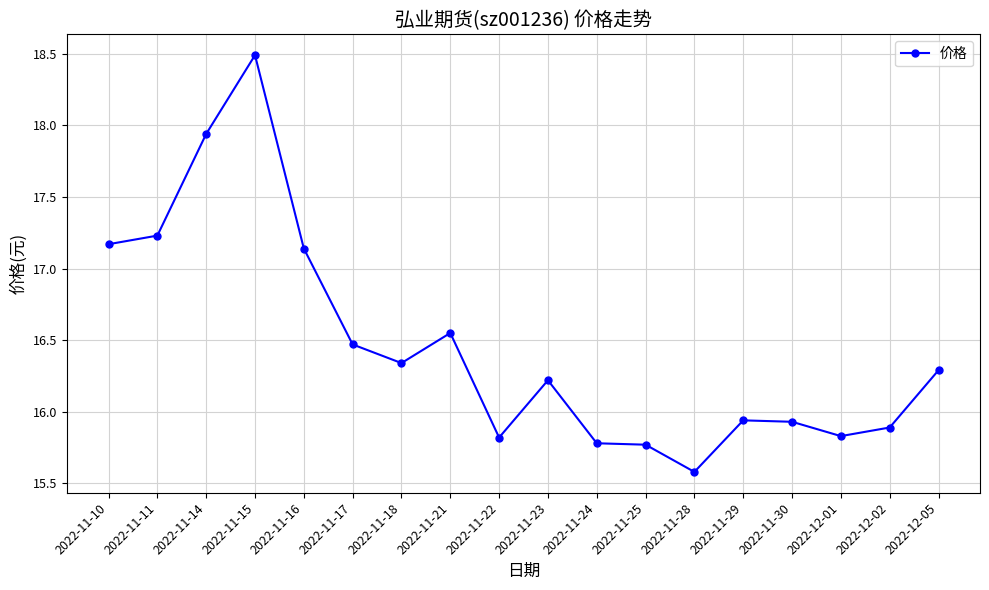

Where does the data first go above 16?

2022-11-10